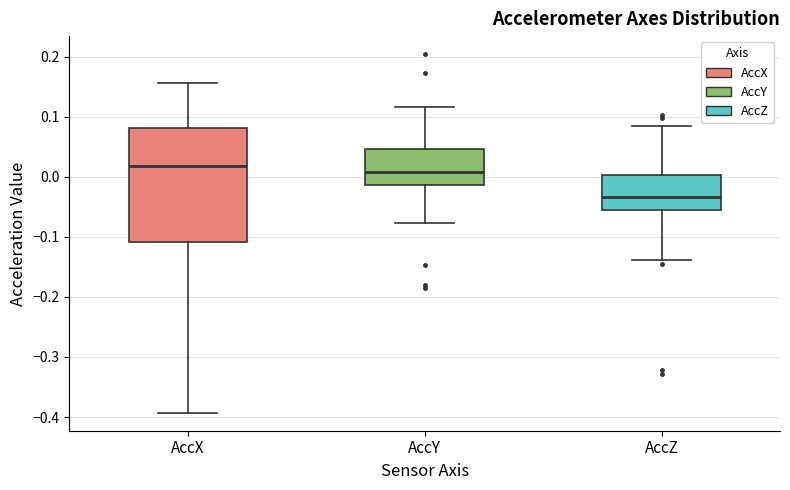

Comparing the boxes themselves (not the whiskers), which one is the tallest?

AccX